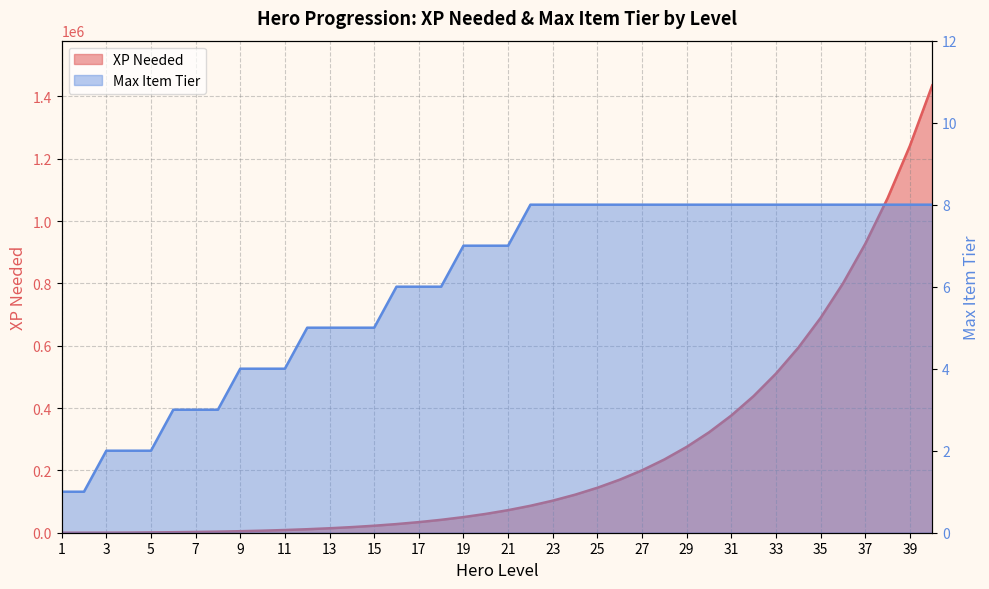

The value of Max Item Tier at 23 is 12. True or false?

False